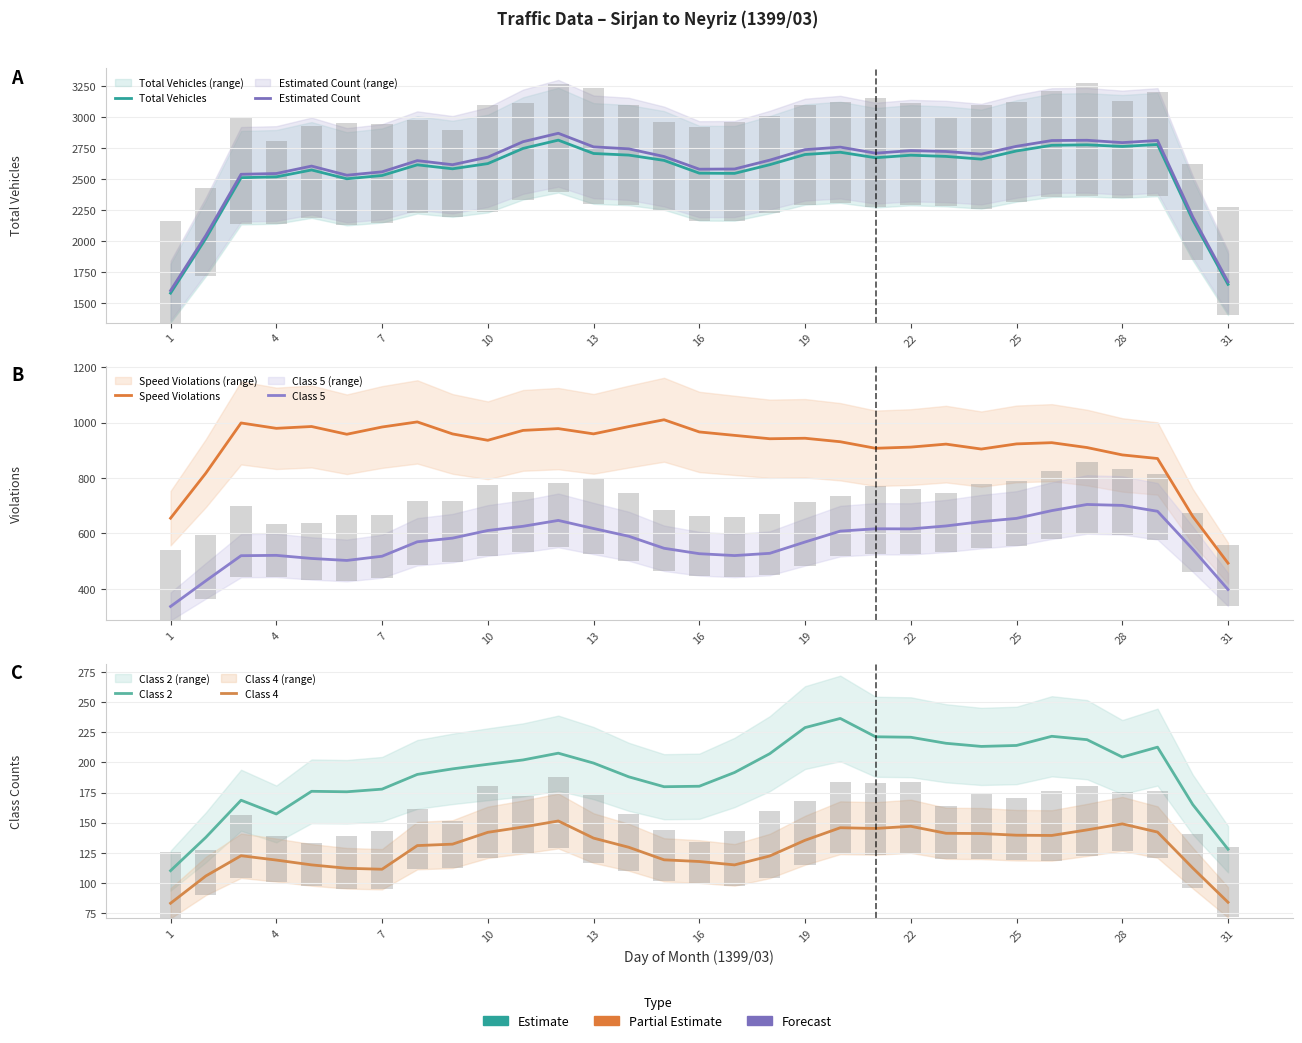

Which series has the largest total across all categories?

Estimated Count